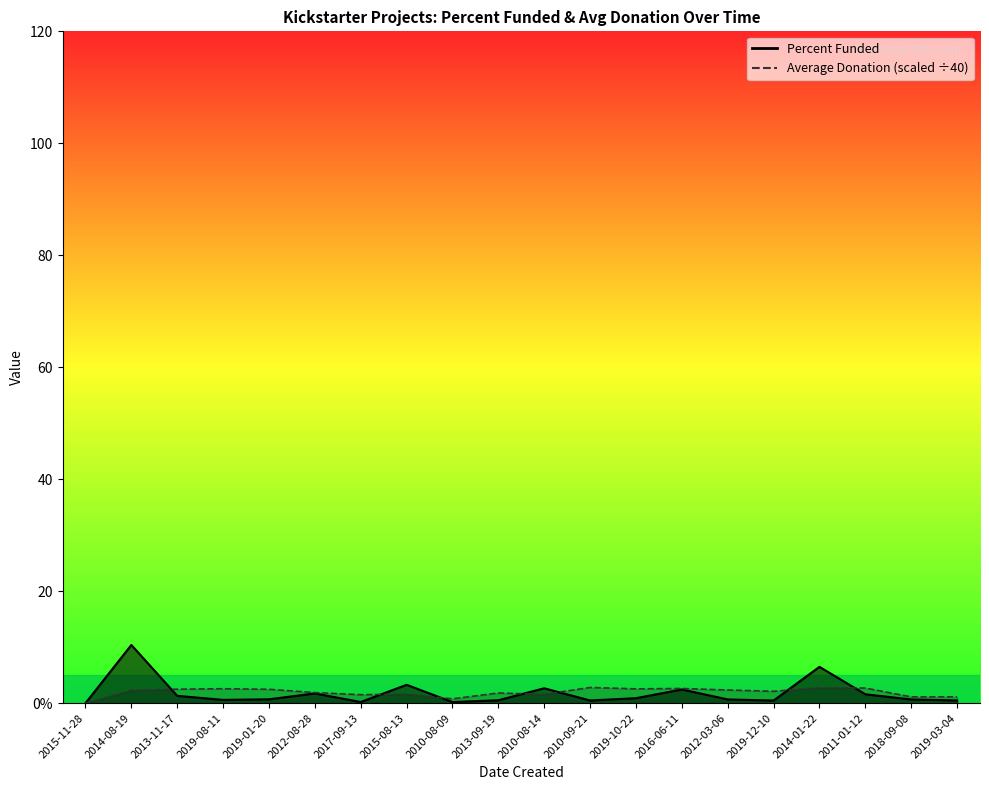

Is it true that Average Donation equals 1.5 at 2017-09-13?

True